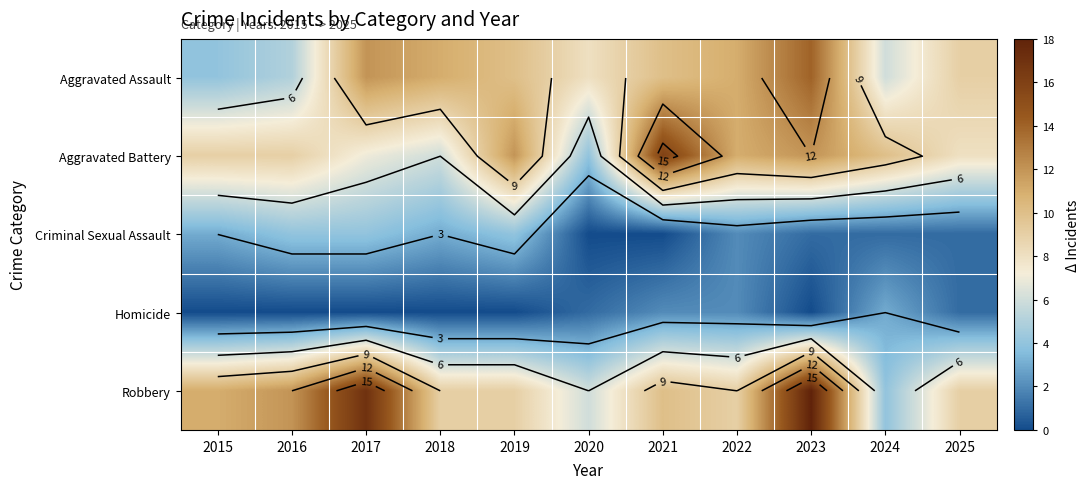

At which category is the sum across all series the highest?

2023